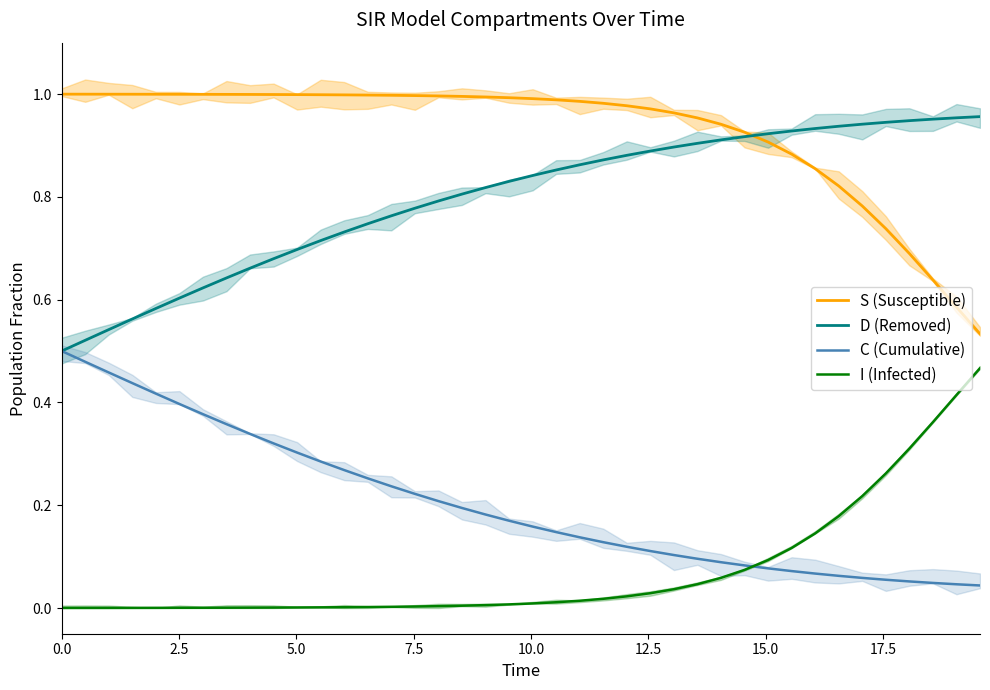

True or false: I (Infected) and S (Susceptible) cross at least once.

False